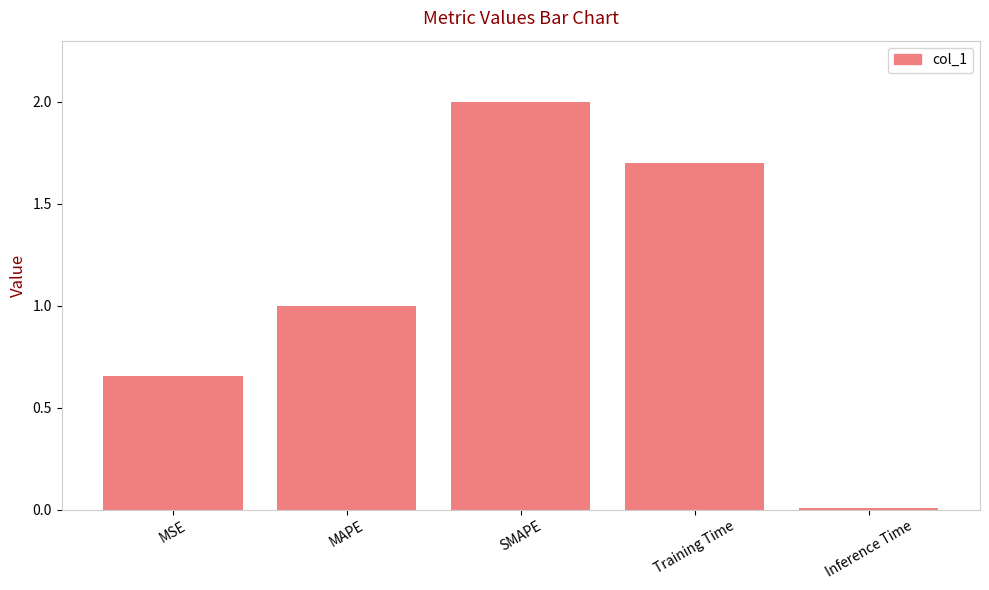

List the labels in order of value, largest first.

SMAPE, Training Time, MAPE, MSE, Inference Time